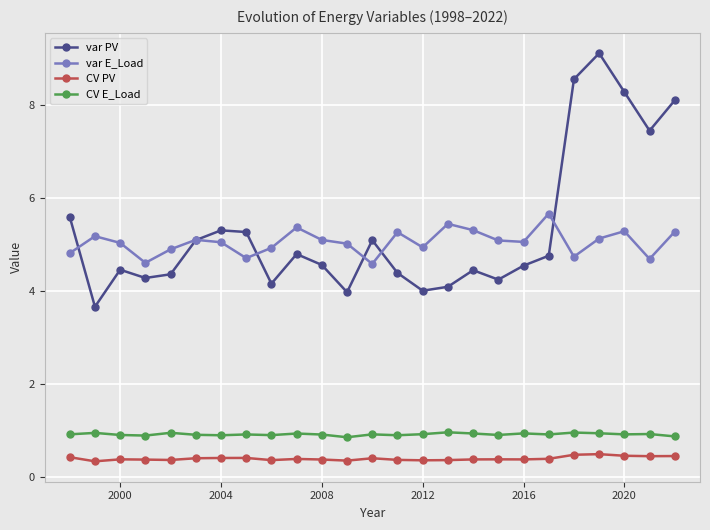

At how many categories does at least one series exceed 3?

25